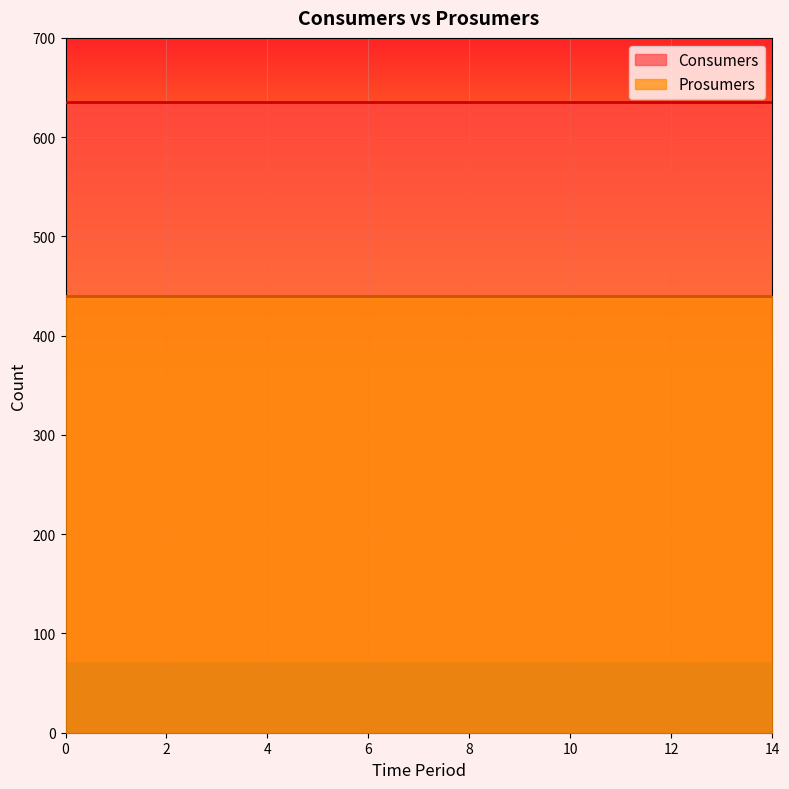

How many data points does each series have?

15